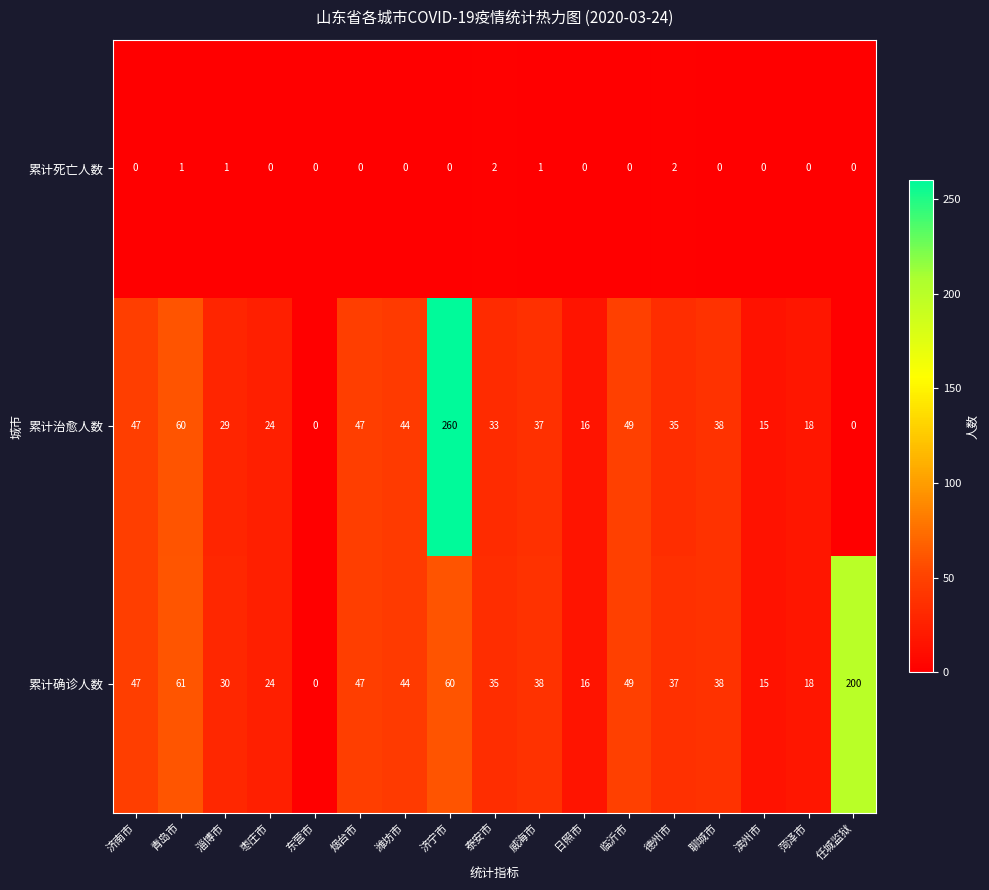

Rank the series by their maximum value, from lowest to highest.

累计死亡人数, 累计确诊人数, 累计治愈人数